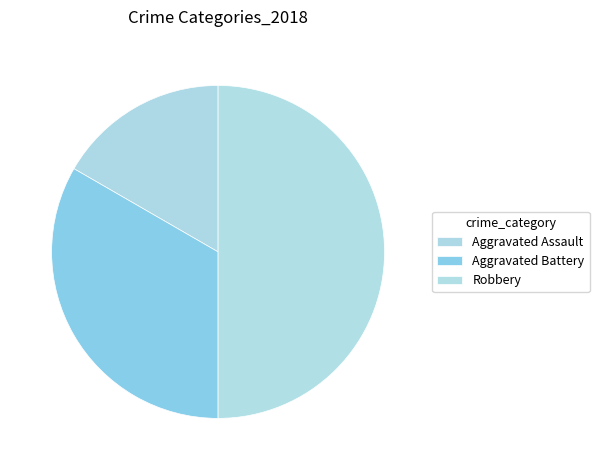

To the nearest percent, what portion does Robbery represent?

50%